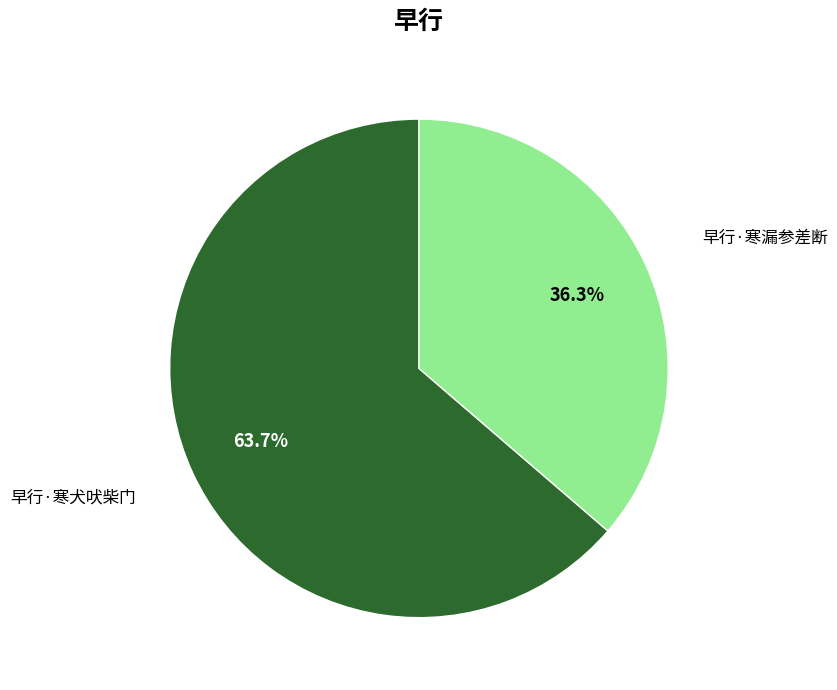

Between 早行·寒犬吠柴门 and 早行·寒漏参差断, which is larger?

早行·寒犬吠柴门